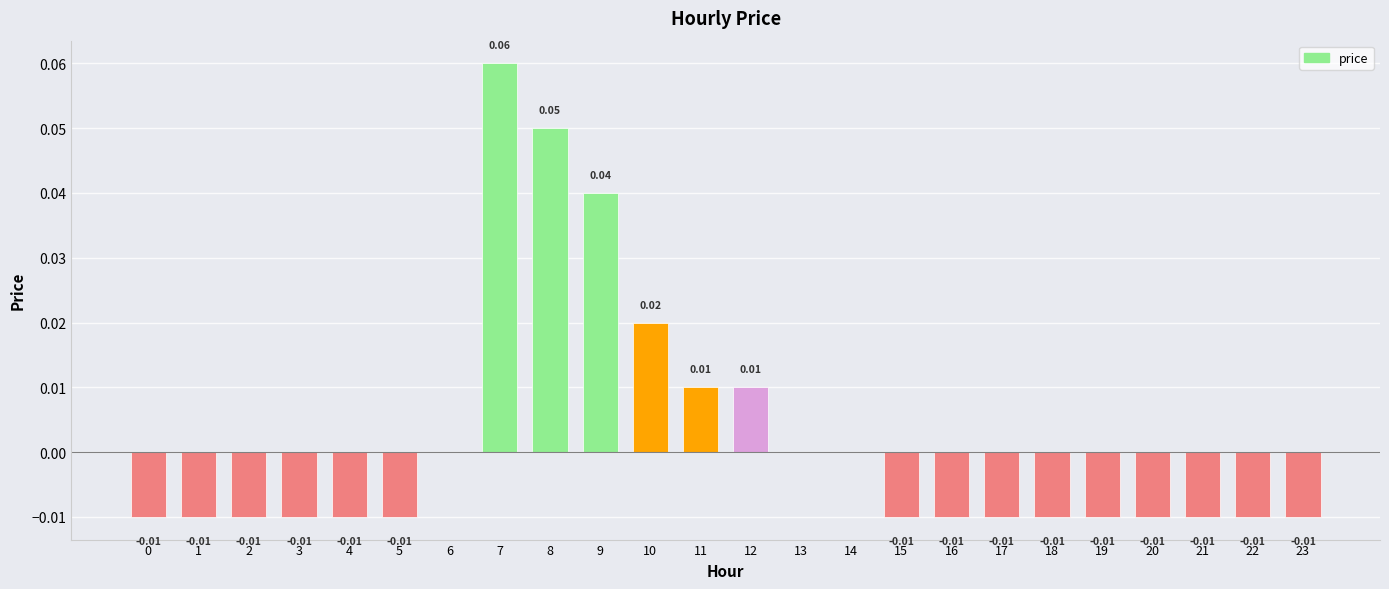

Is it true that the value at 14 is 0.0?

True